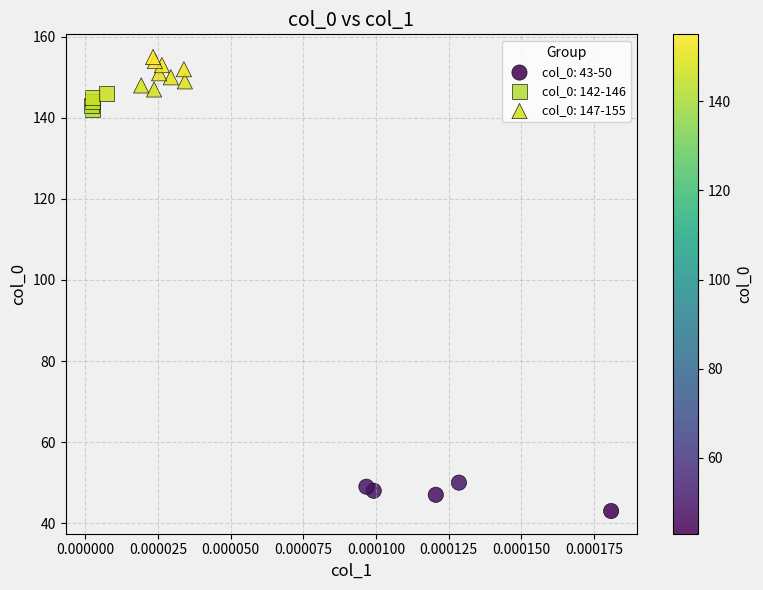

Which series reaches the minimum Y coordinate?

col_0: 43-50